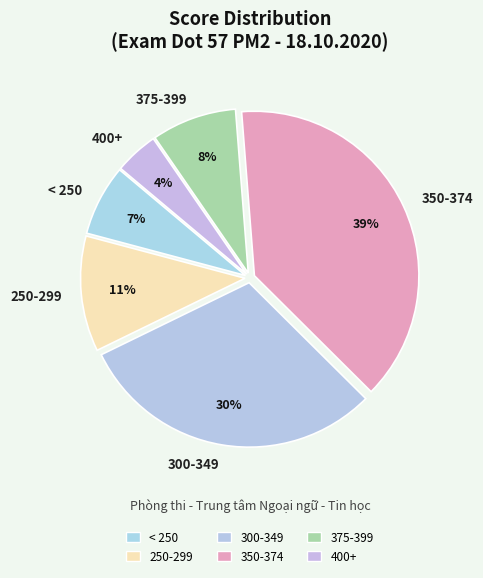

Is there any slice that represents more than half of the pie?

No